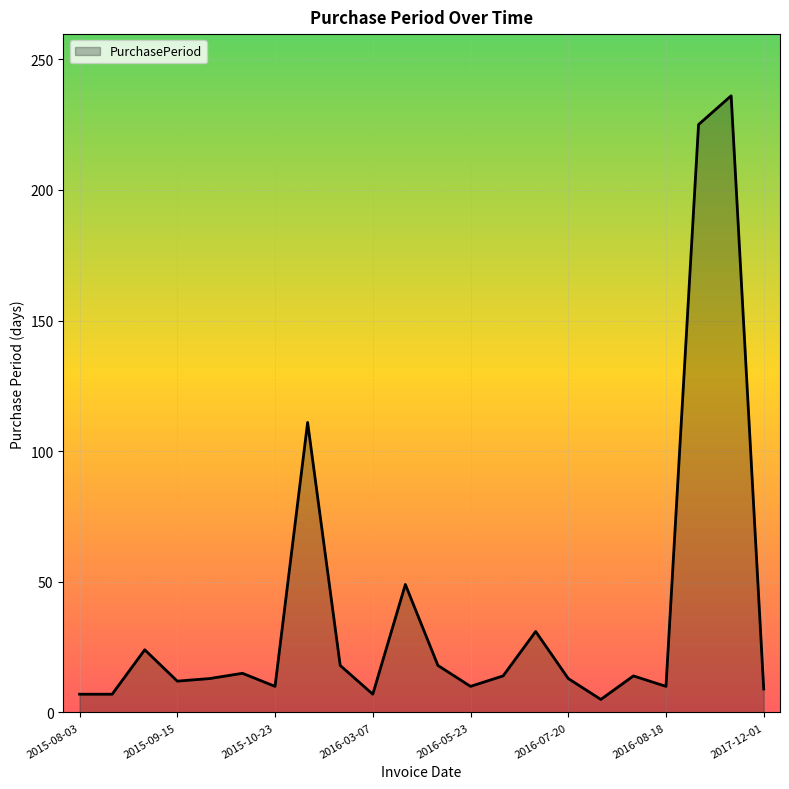

True or false: the data has more than 0 interior local peaks.

True